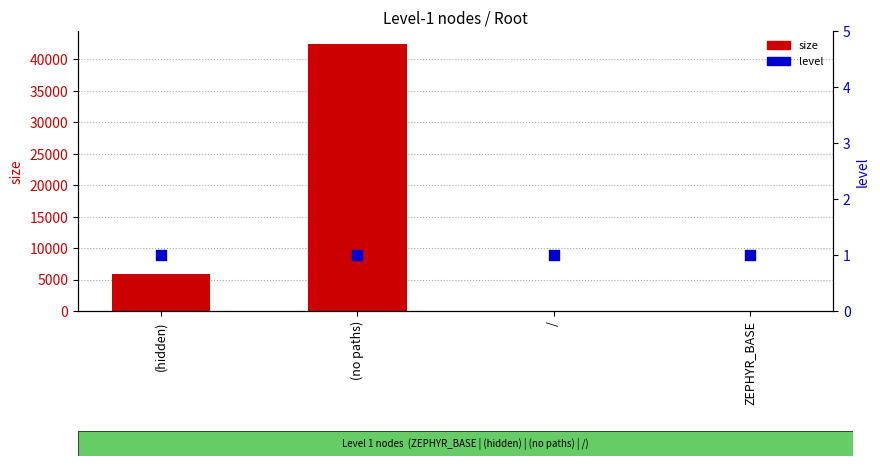

At which category is the sum across all series the highest?

(no paths)